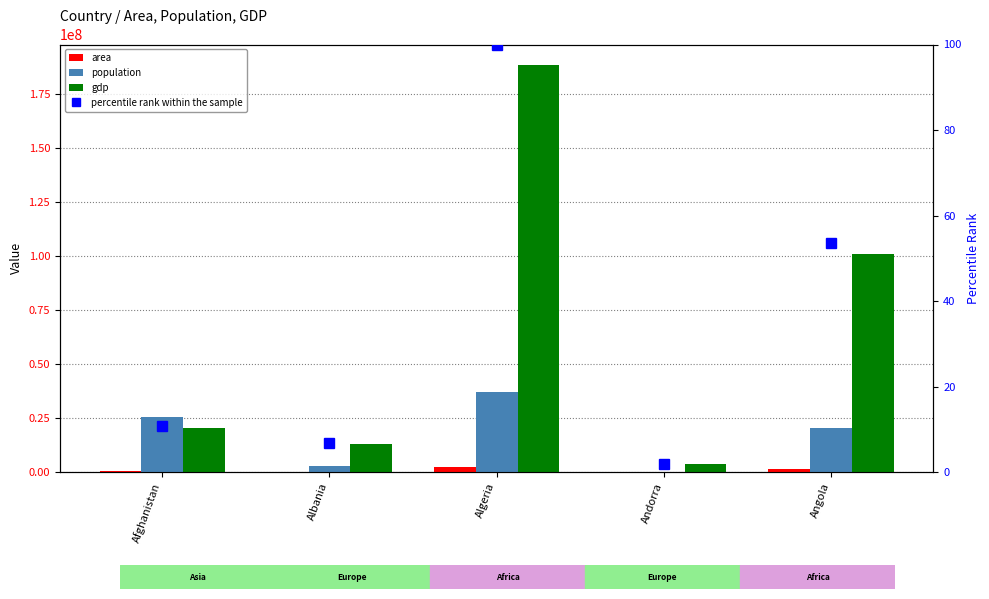

The value of area at Albania is 28748.0. True or false?

True